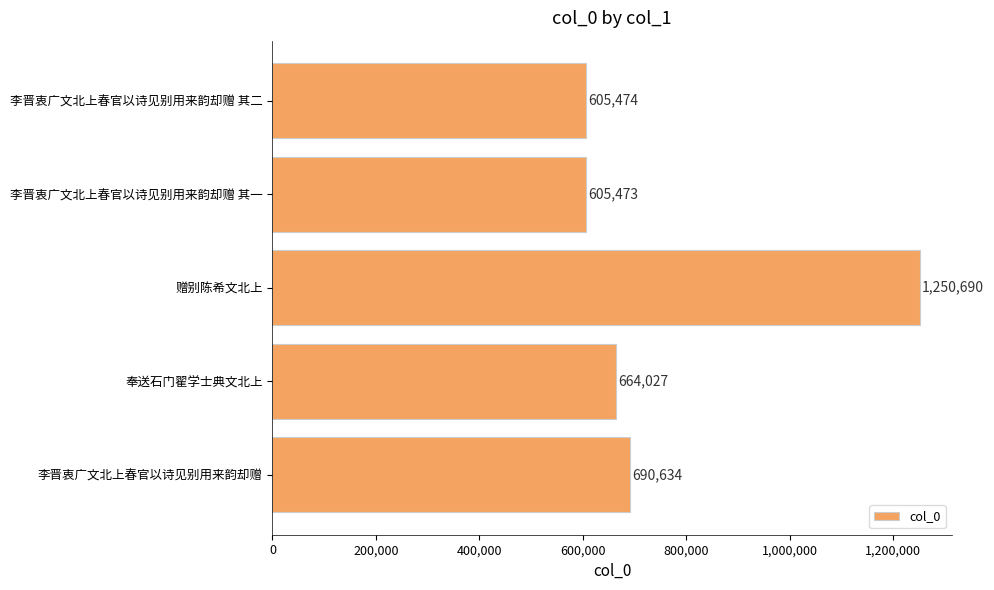

The chart shows a value of 349010 at 李晋衷广文北上春官以诗见别用来韵却赠 其二. True or false?

False